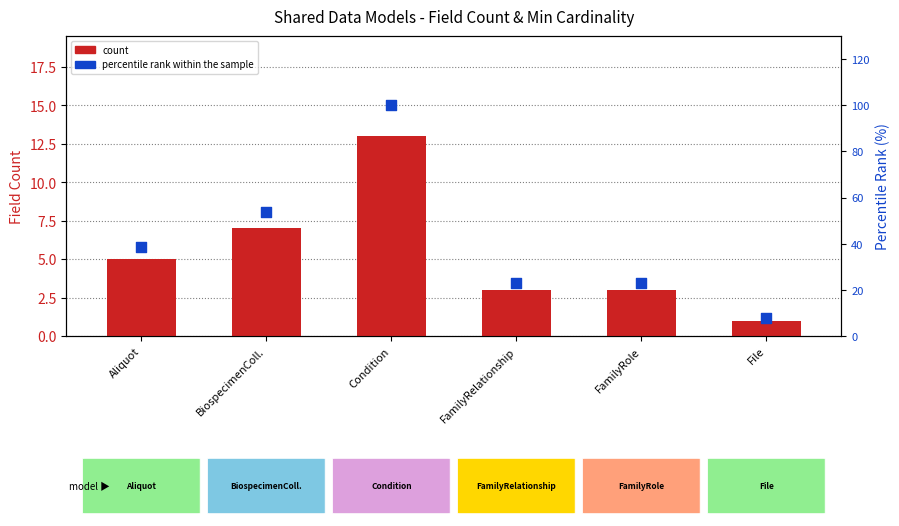

What are all the series names shown in the legend?

count, percentile rank within the sample